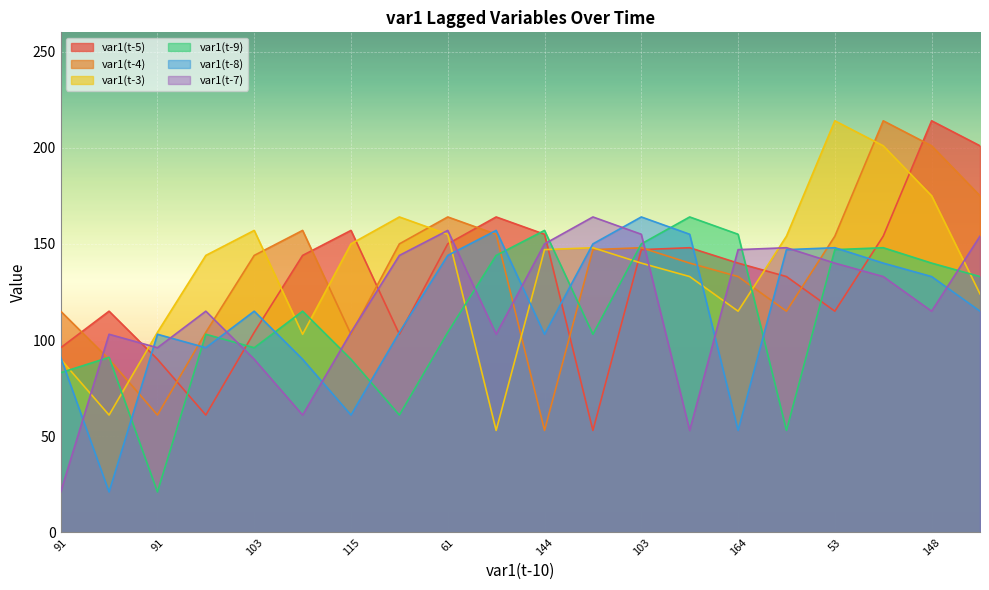

Does the chart display data point markers on the line(s)?

No